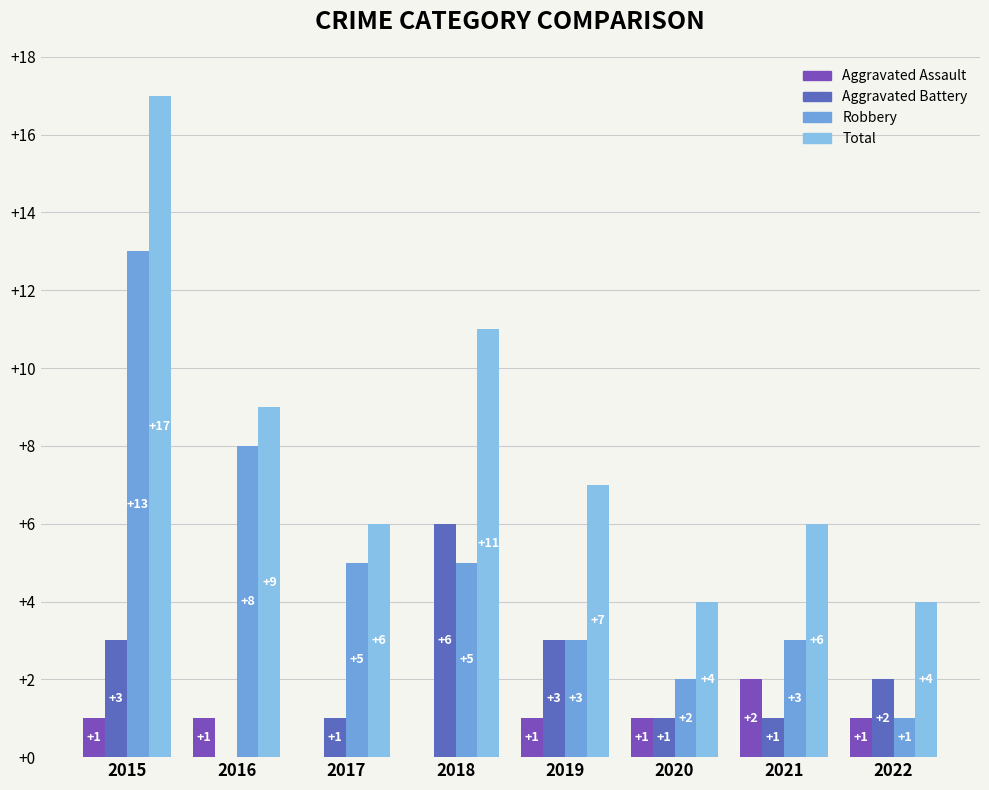

At which category is the sum across all series the highest?

2015